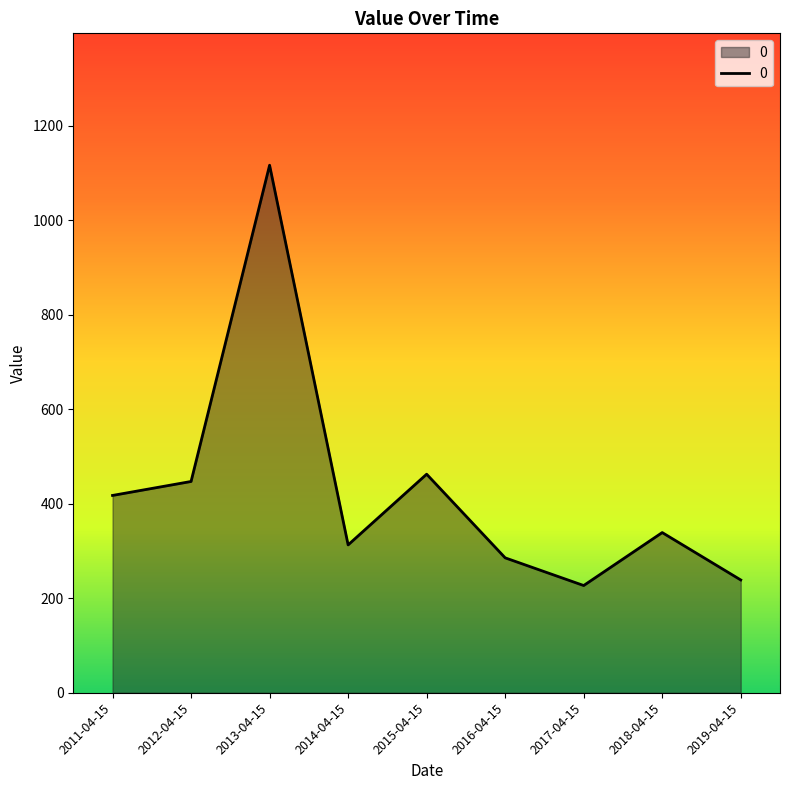

What is the average value?

427.4